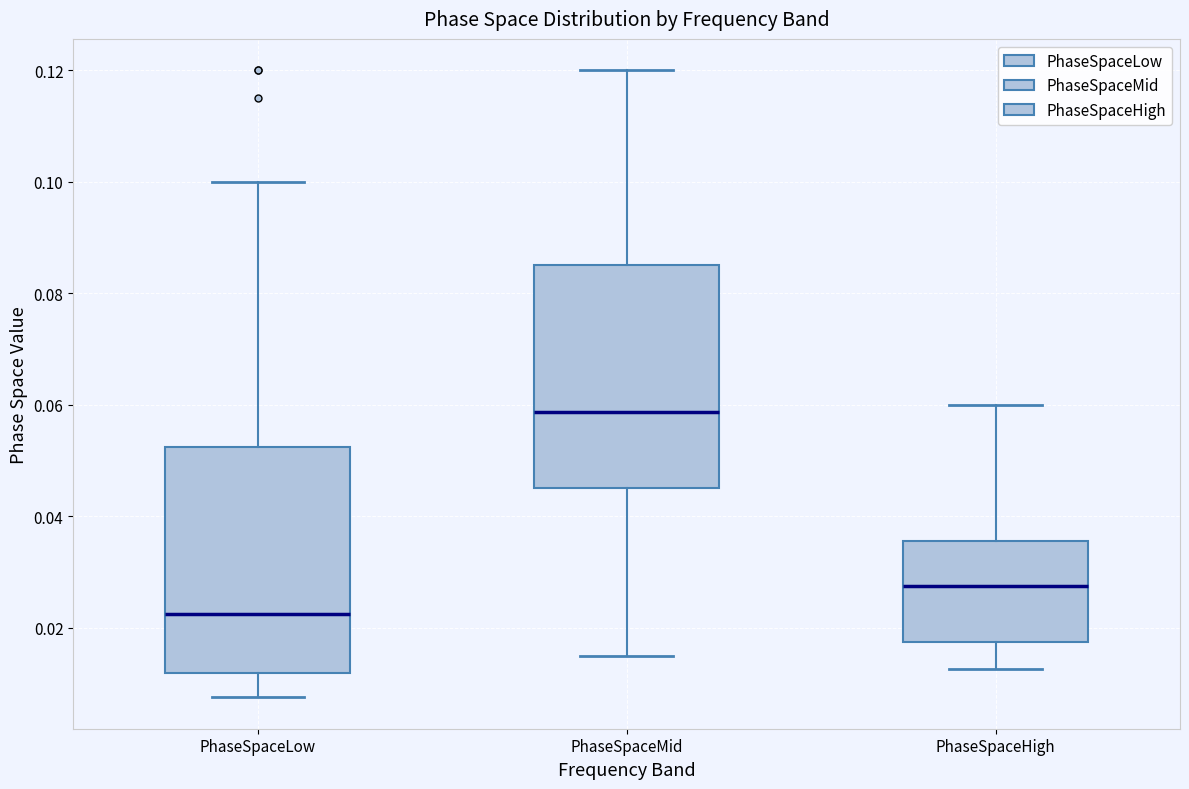

Which box's median line is the highest?

PhaseSpaceMid